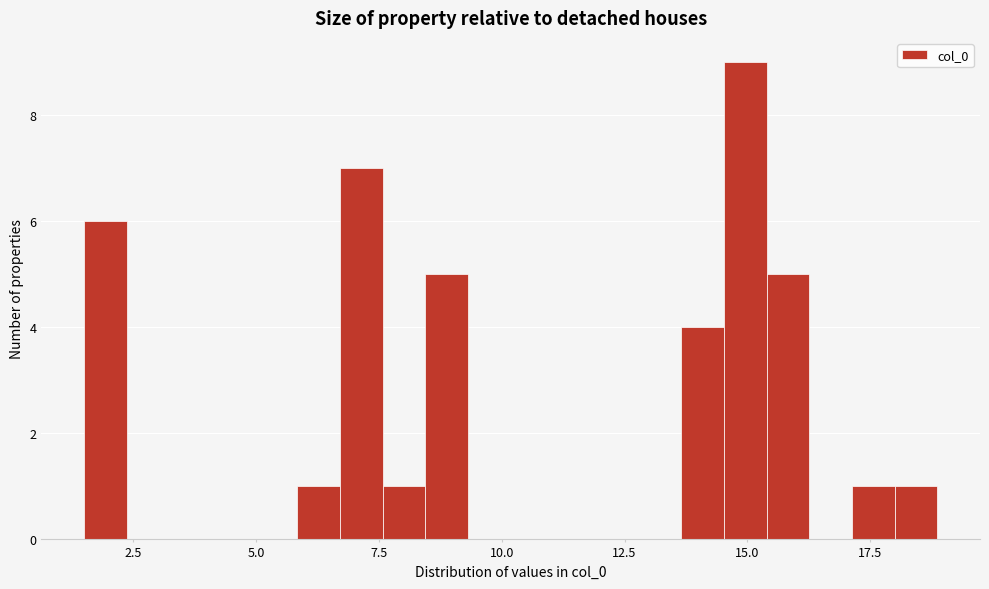

Read against the x-axis, roughly where is the centre of the tallest bar?

15.0